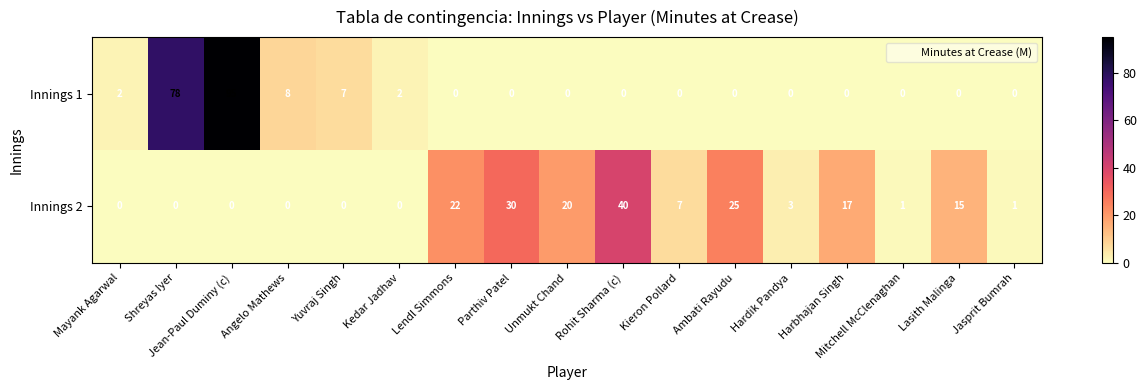

Read the Innings 1 value at Shreyas Iyer, to the nearest 10.

80